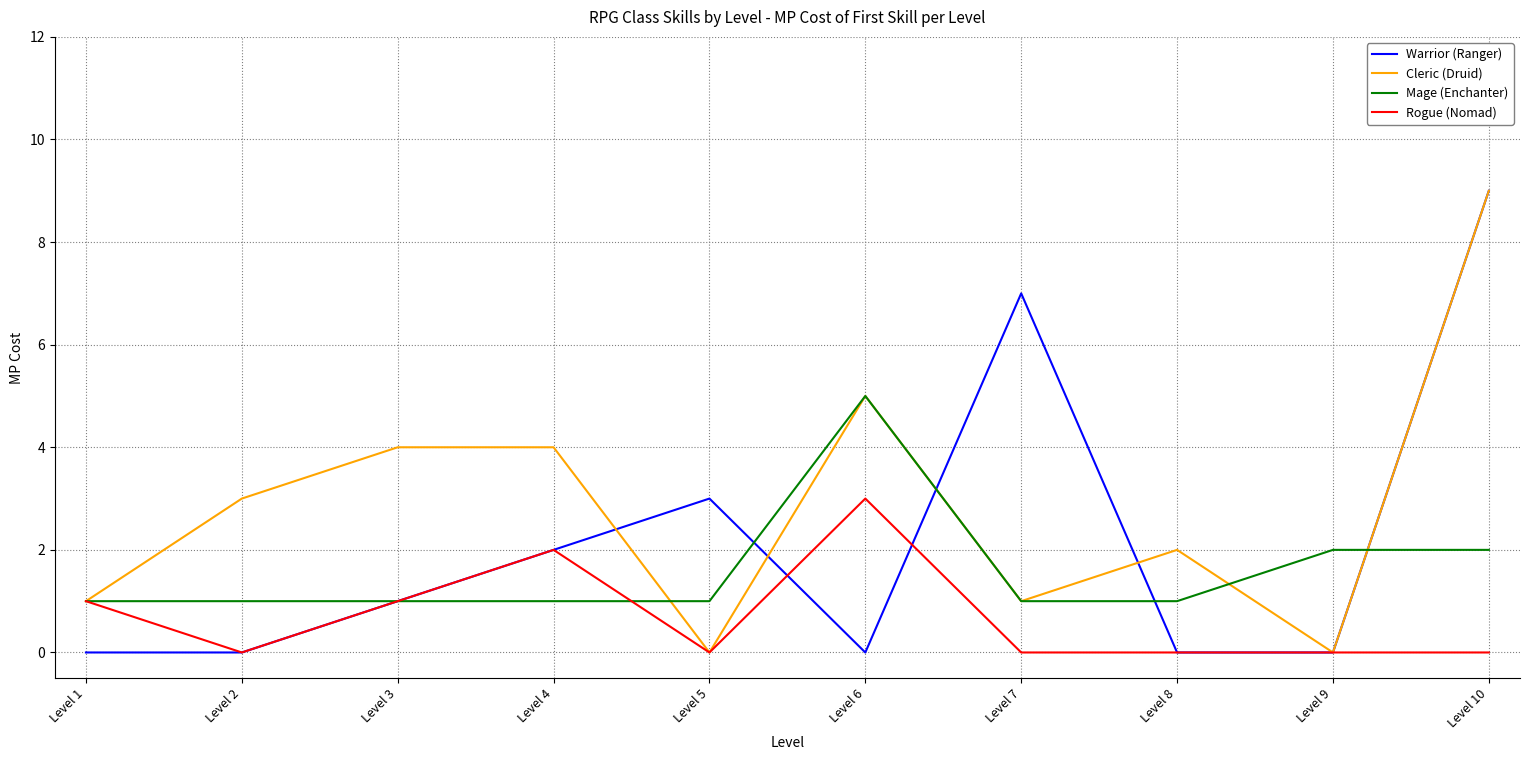

Rank the series by their average value, from lowest to highest.

Rogue (Nomad), Mage (Enchanter), Warrior (Ranger), Cleric (Druid)